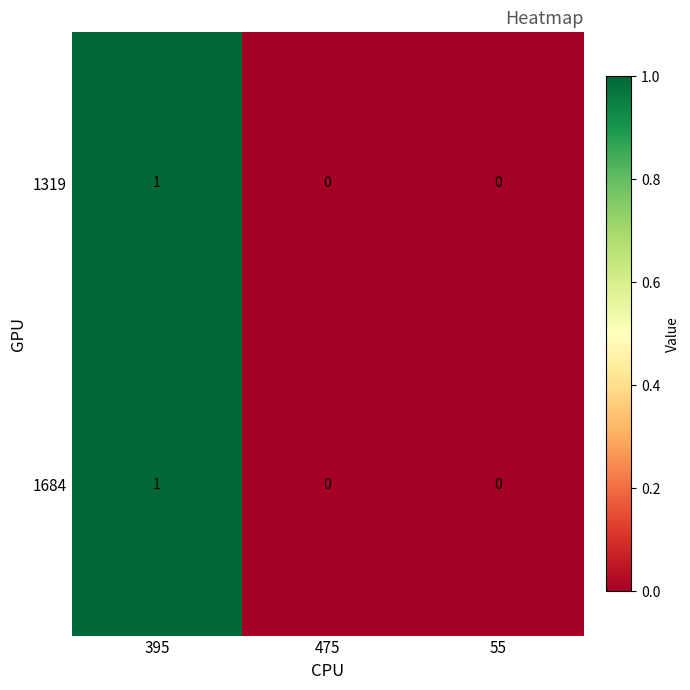

How many data points does each series have?

3